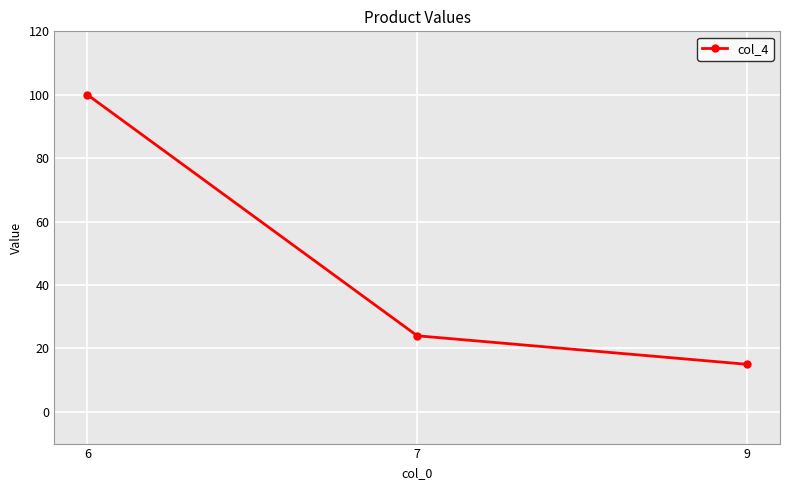

True or false: the data shows 7 at 9.

False